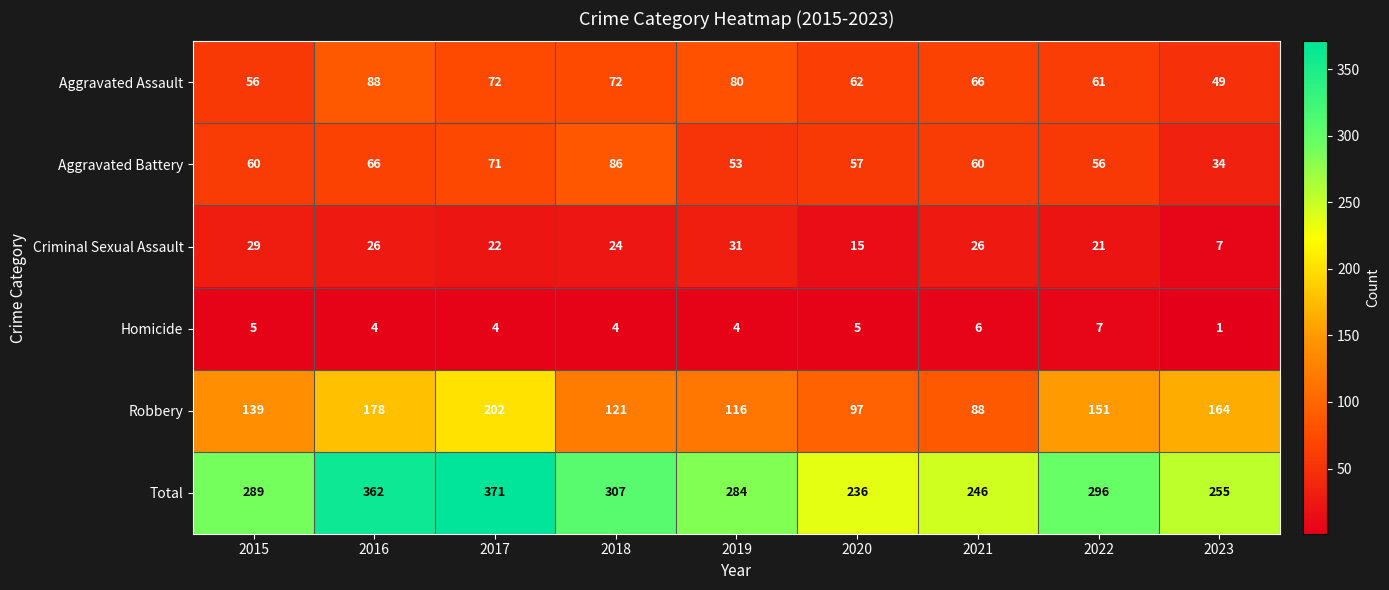

What is the minimum value for Criminal Sexual Assault?

7